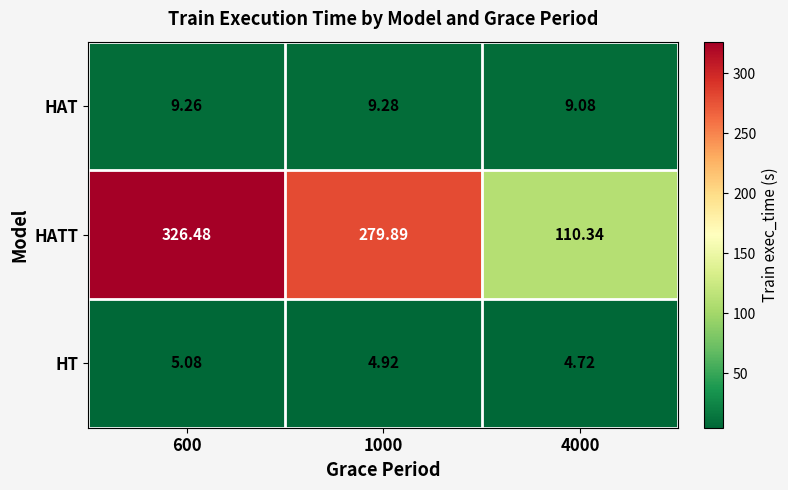

Which series has the widest spread of values?

HATT